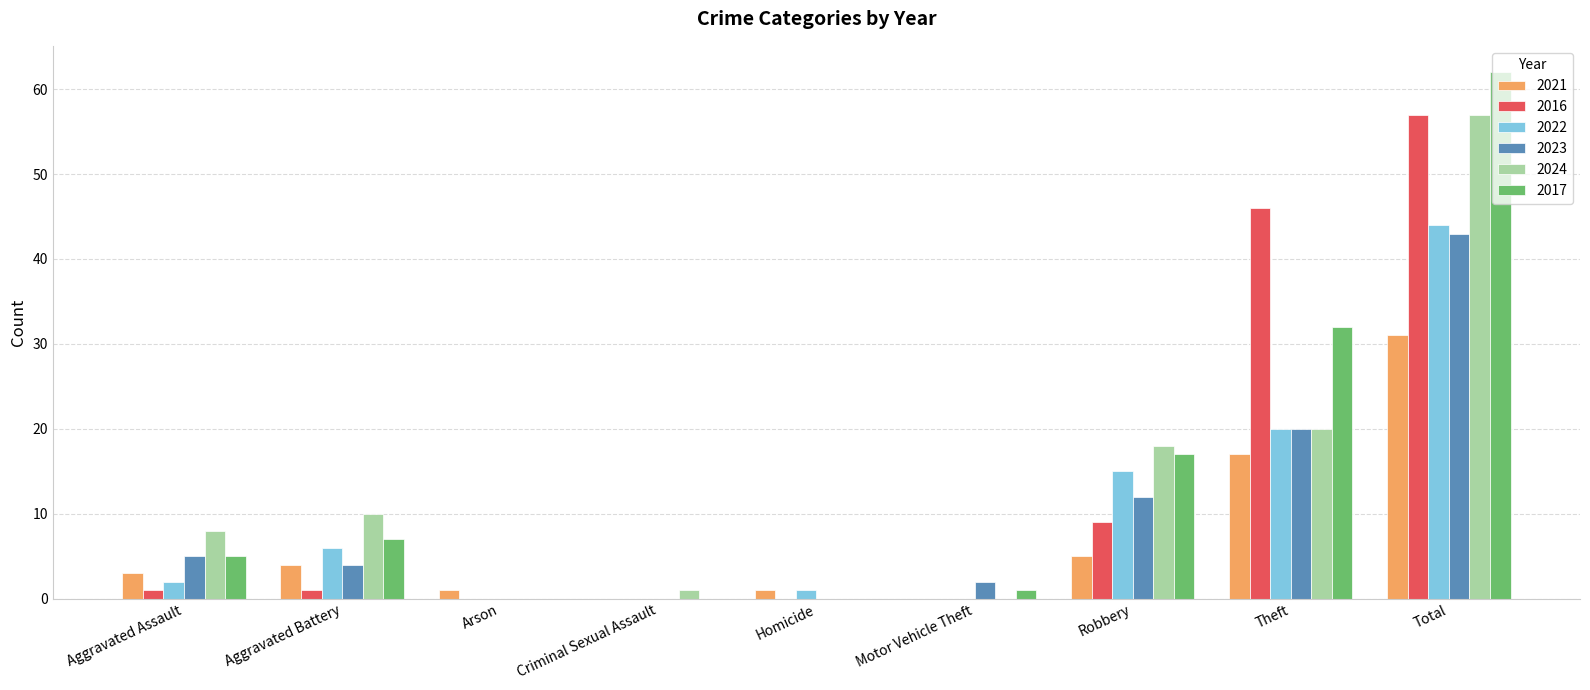

Where is 2024 nearest to the value 28?

Theft